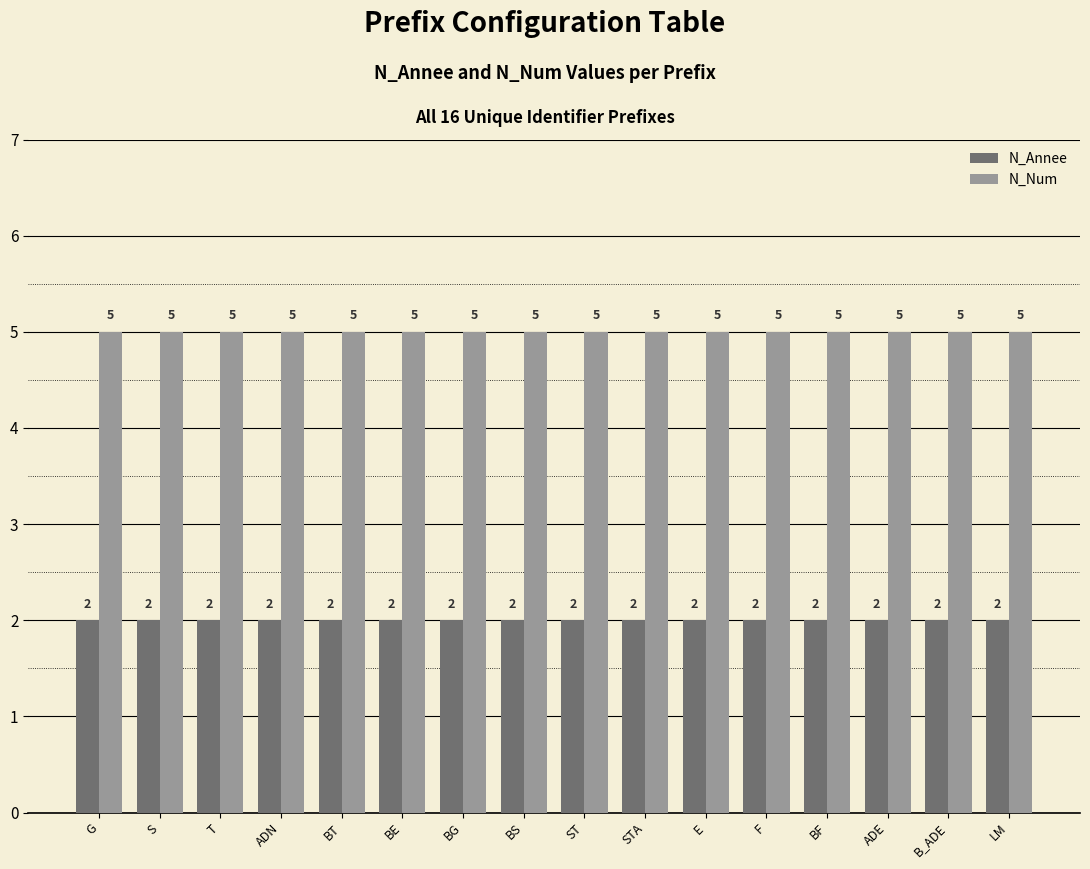

Reading right to left, list all the values displayed in this chart.

N_Annee: 2	2	2	2	2	2	2	2	2	2	2	2	2	2	2	2
N_Num: 5	5	5	5	5	5	5	5	5	5	5	5	5	5	5	5